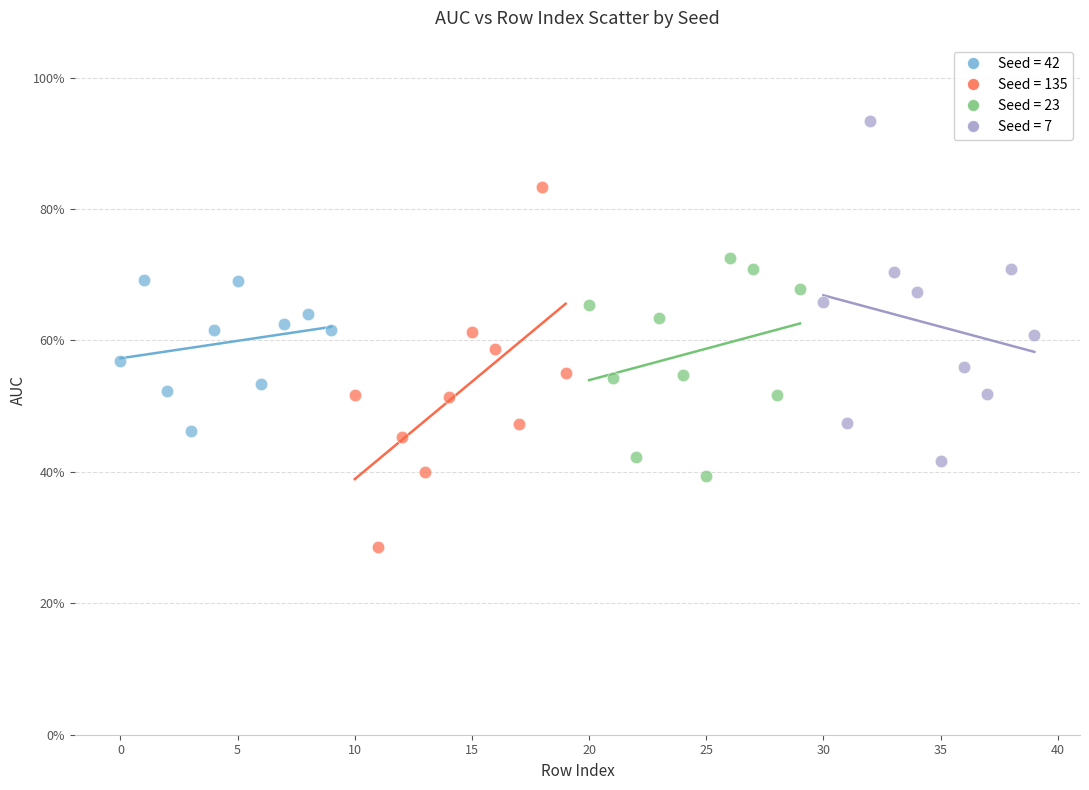

What are all the series names shown in the legend?

Seed = 42, Seed = 135, Seed = 23, Seed = 7